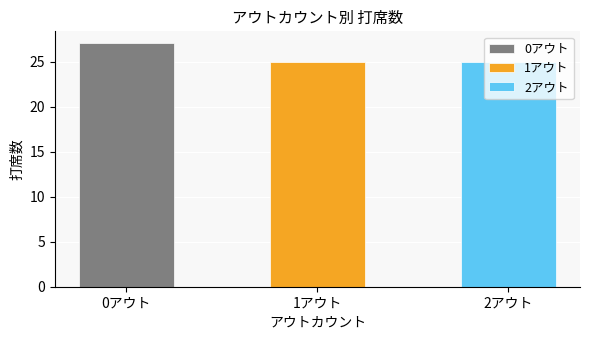

Between 12 and 15, which series saw the biggest shift?

0アウト